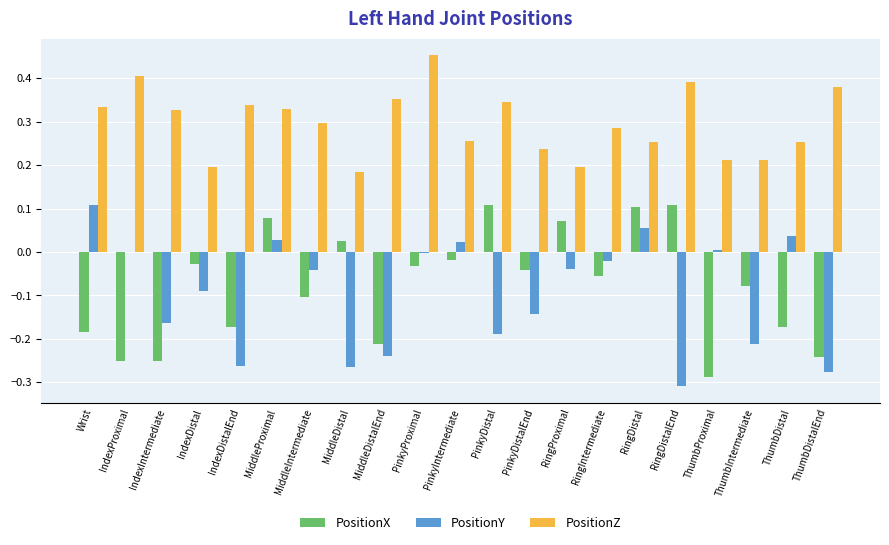

Is the value of PositionX at RingIntermediate greater than the value of PositionZ at PinkyIntermediate?

No